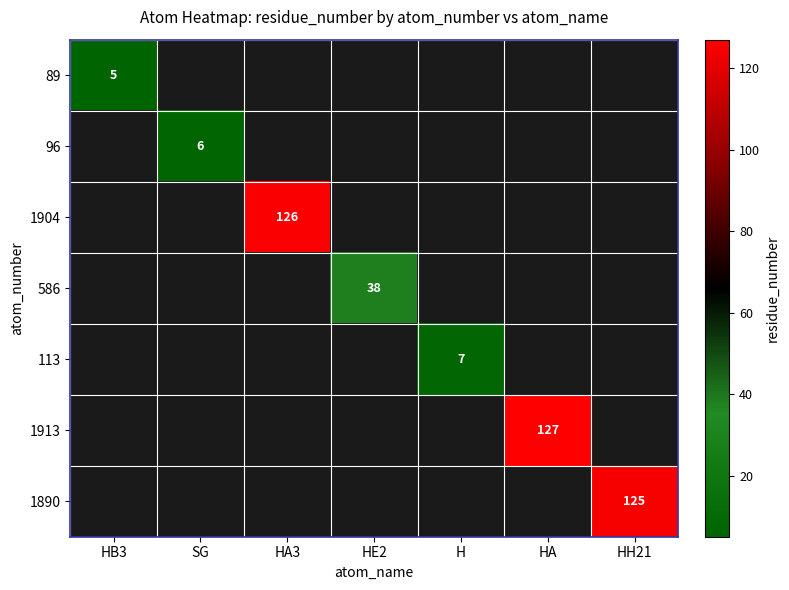

What is the smallest value displayed?

5.0